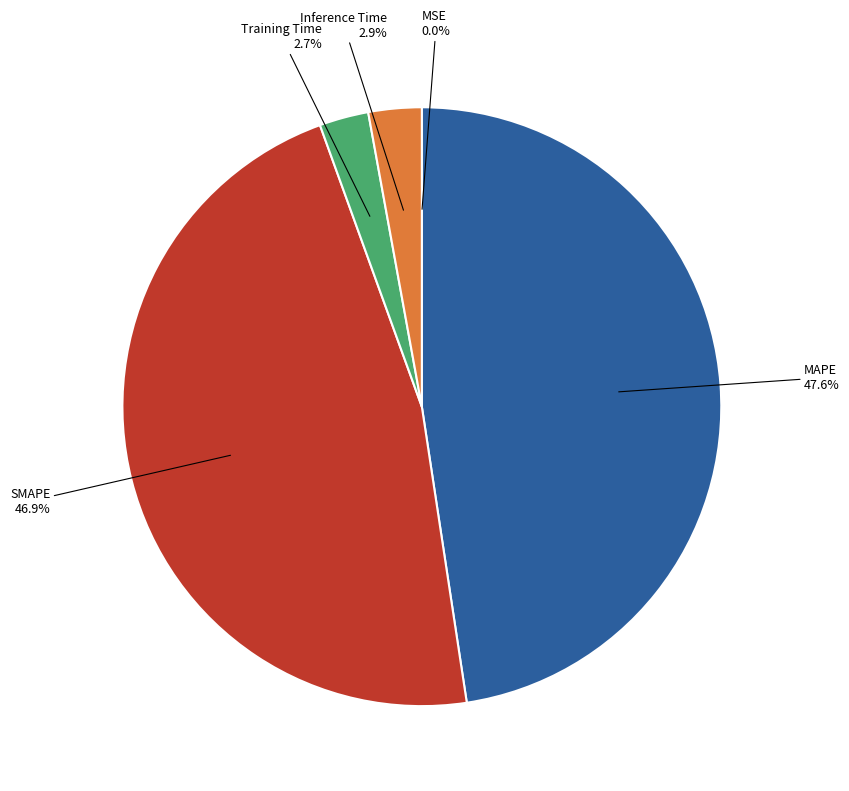

Is it true that MAPE is 48% of the pie?

True